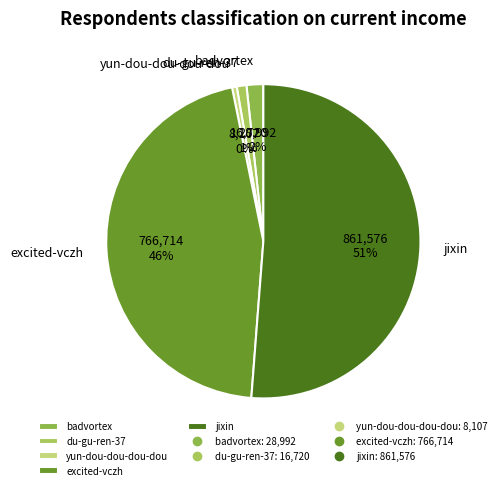

Which has a higher value, du-gu-ren-37 or jixin?

jixin